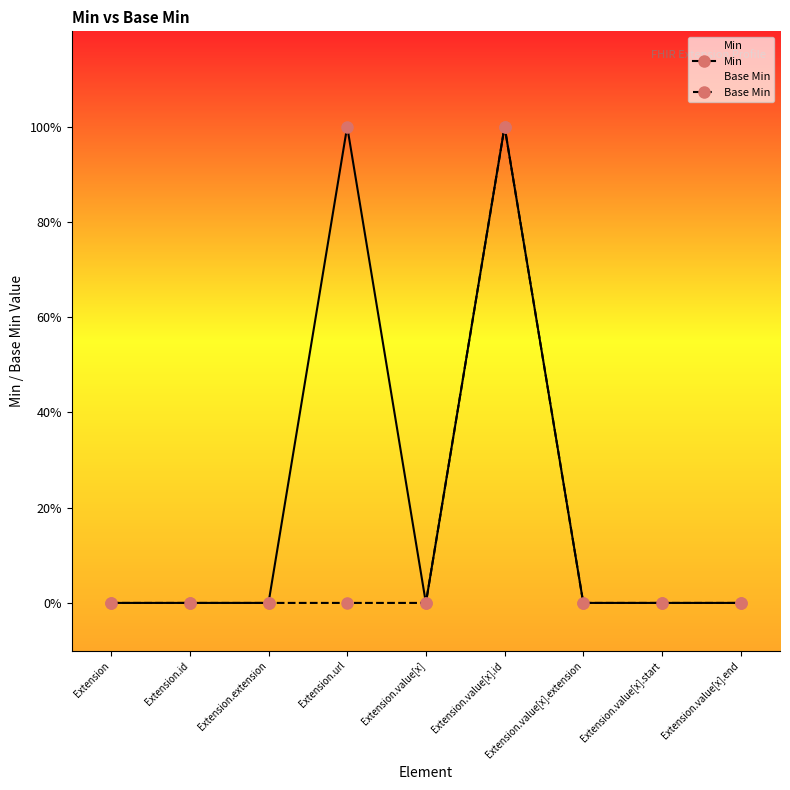

What is the highest value of the Min series?

1